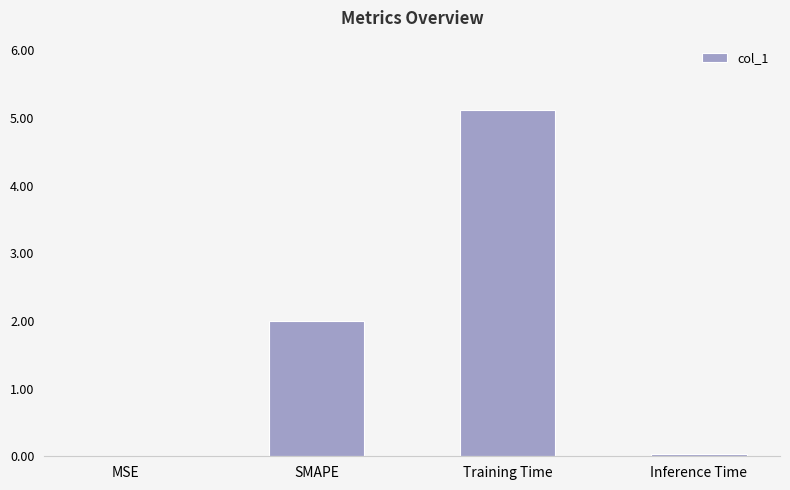

What is the sum of all values?

7.2